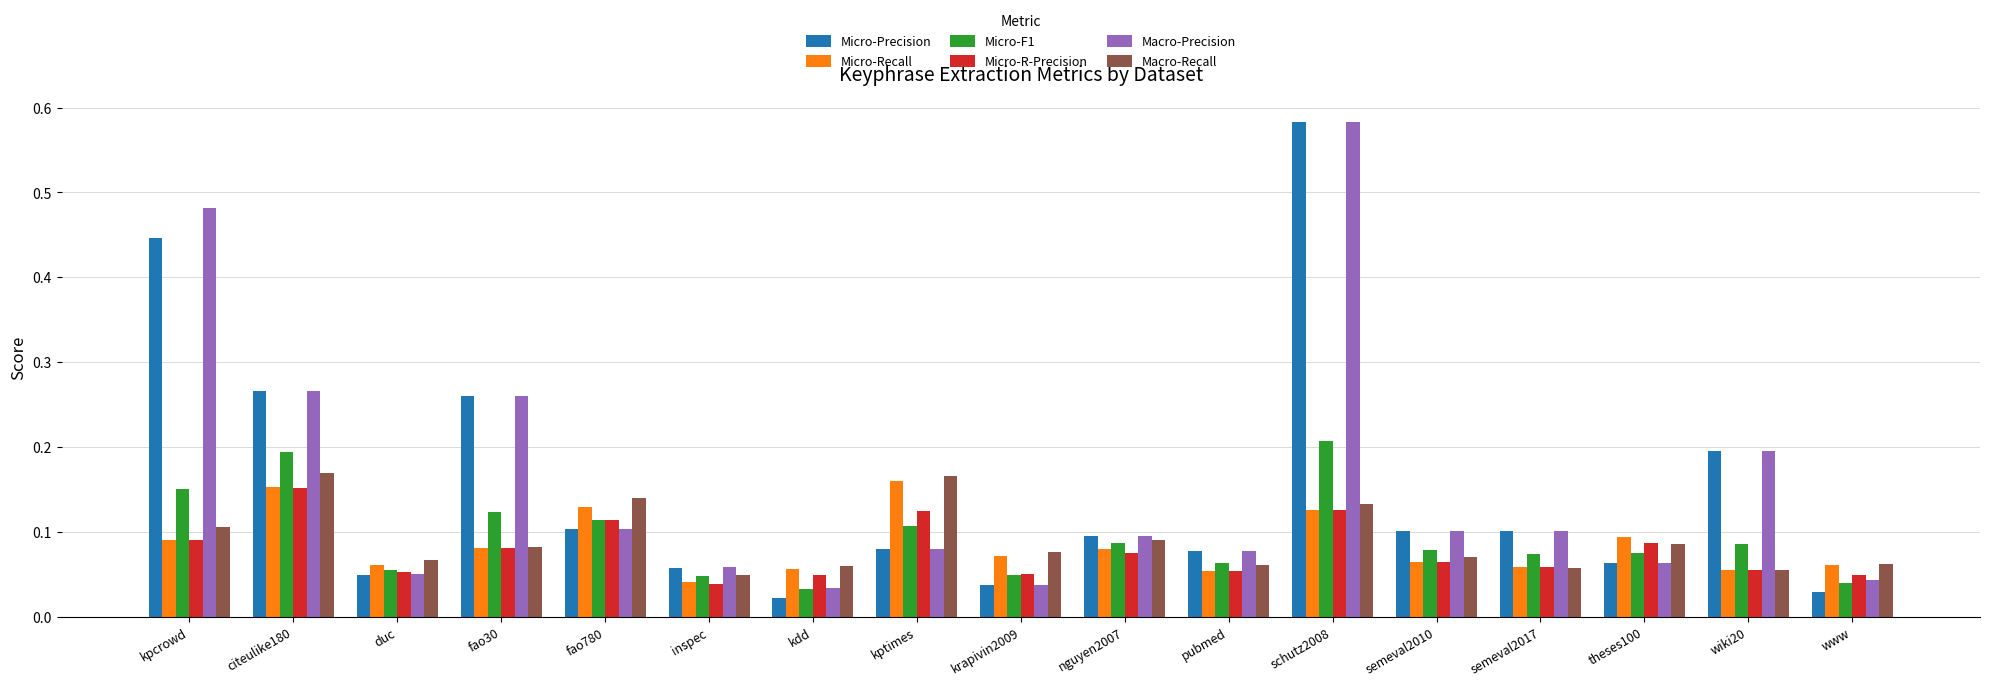

Are the bars horizontal?

No